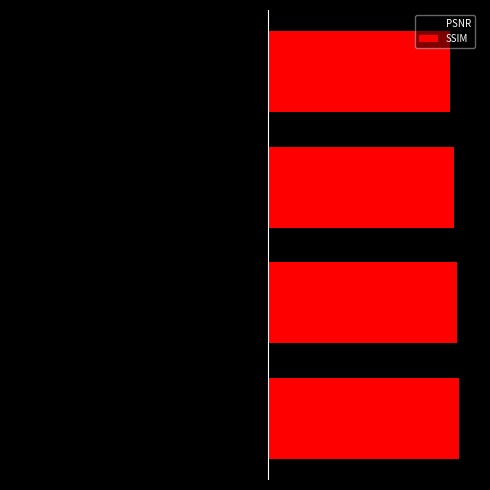

What is the value of the PSNR bar at the 1st from the left?

-30.0